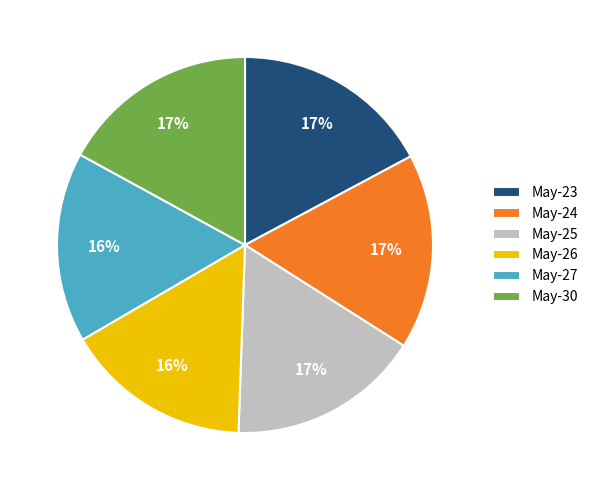

Is it true that May-30 is 25% of the pie?

False